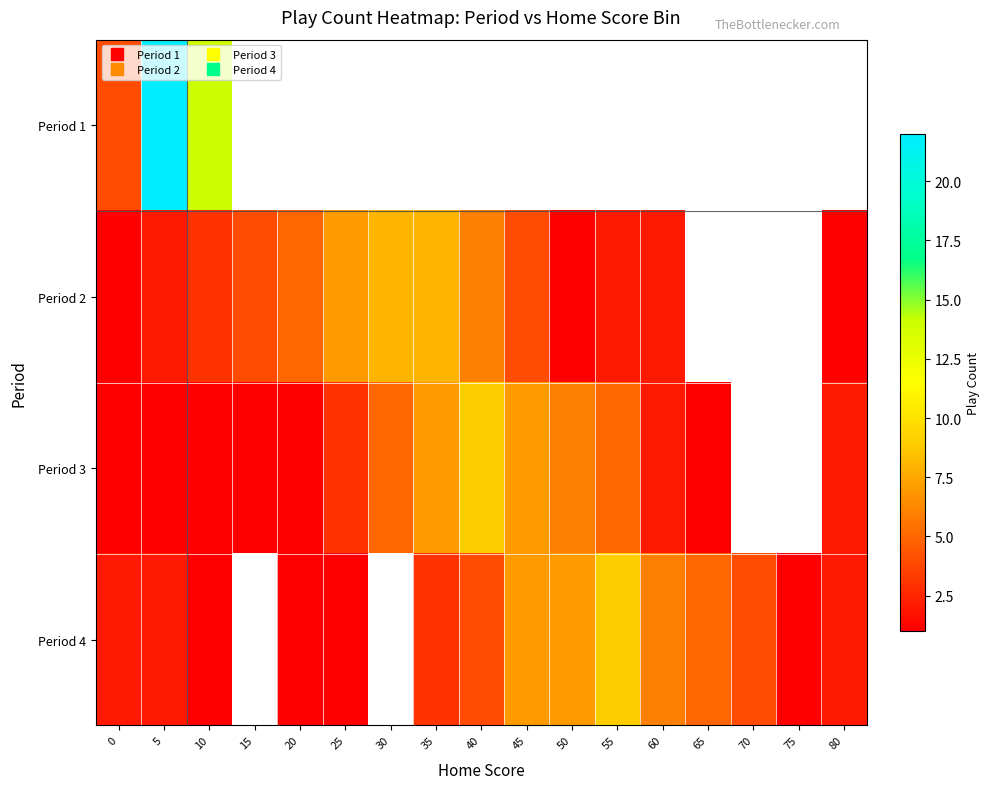

Rank the series at 5 from lowest to highest value.

Period 3, Period 2, Period 4, Period 1